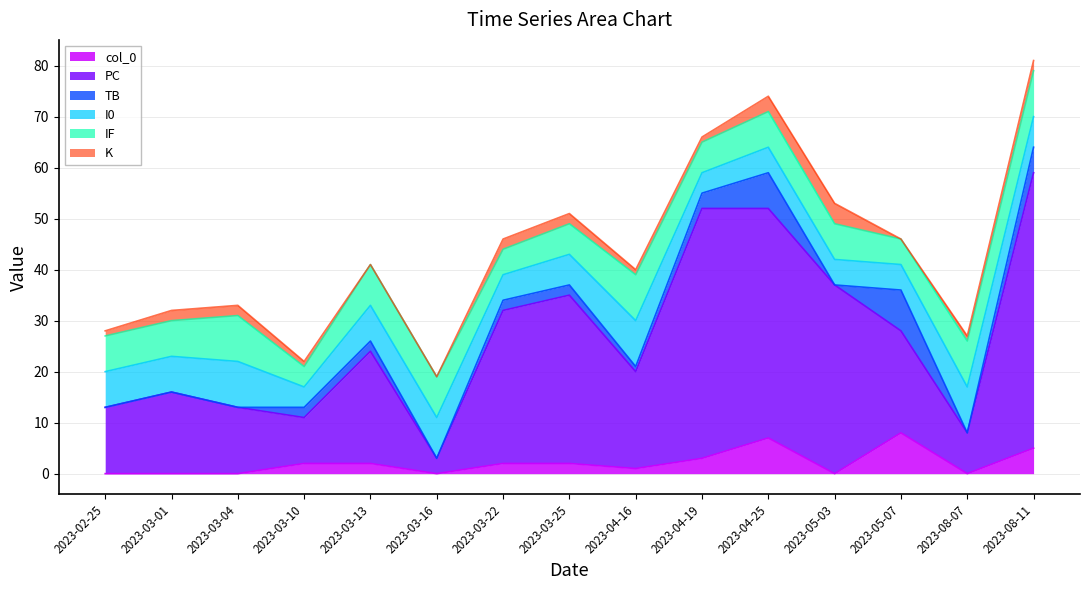

Is the value of PC at 2023-03-10 greater than the value of col_0 at 2023-03-25?

Yes